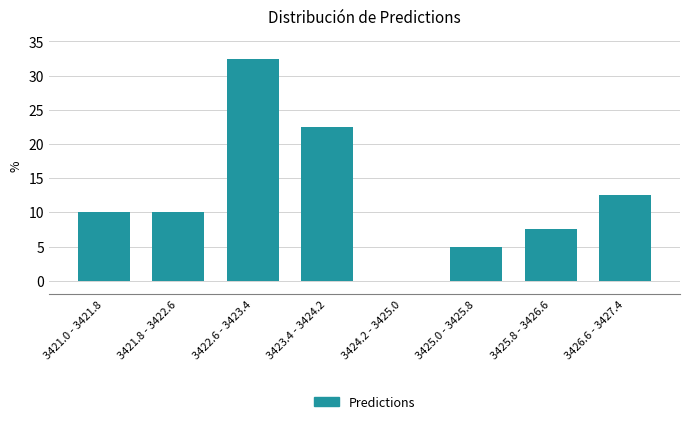

Reading right to left, transcribe all the data shown in this chart.

3426.6 - 3427.4=12.5	3425.8 - 3426.6=7.5	3425.0 - 3425.8=5.0	3424.2 - 3425.0=0.0	3423.4 - 3424.2=22.5	3422.6 - 3423.4=32.5	3421.8 - 3422.6=10.0	3421.0 - 3421.8=10.0